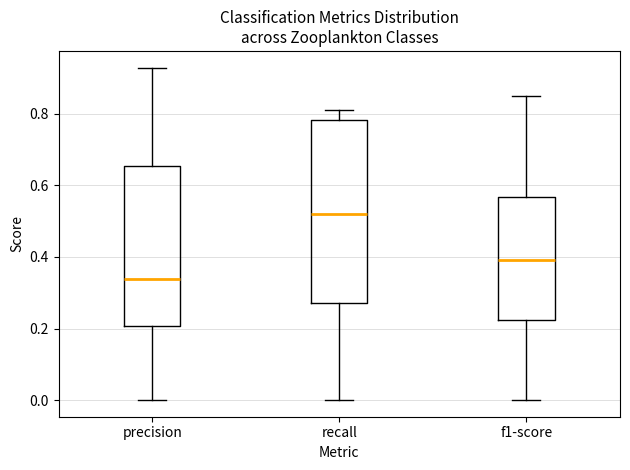

Reading left to right, transcribe this box plot: for each box, give where its median line is, the range the box spans, and where its two whiskers end, as read against the y-axis. The values are not printed on the chart, so give them approximately, as read against the axis.

precision: median 0.34, box 0.20 to 0.66, whiskers 0.00 to 0.92
recall: median 0.52, box 0.28 to 0.78, whiskers 0.00 to 0.82
f1-score: median 0.40, box 0.22 to 0.56, whiskers 0.00 to 0.84